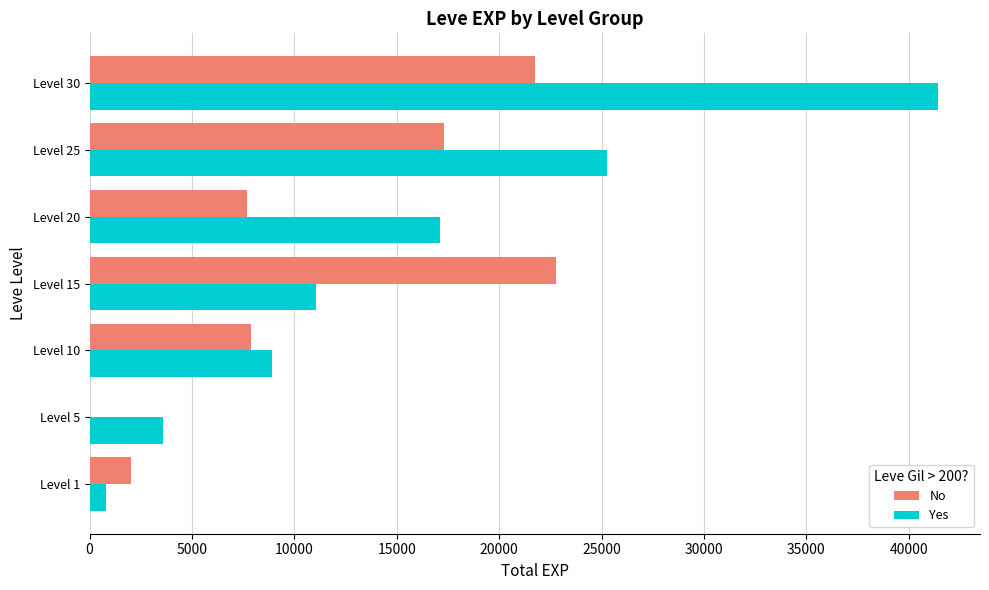

At which category is the sum across all series the highest?

Level 30